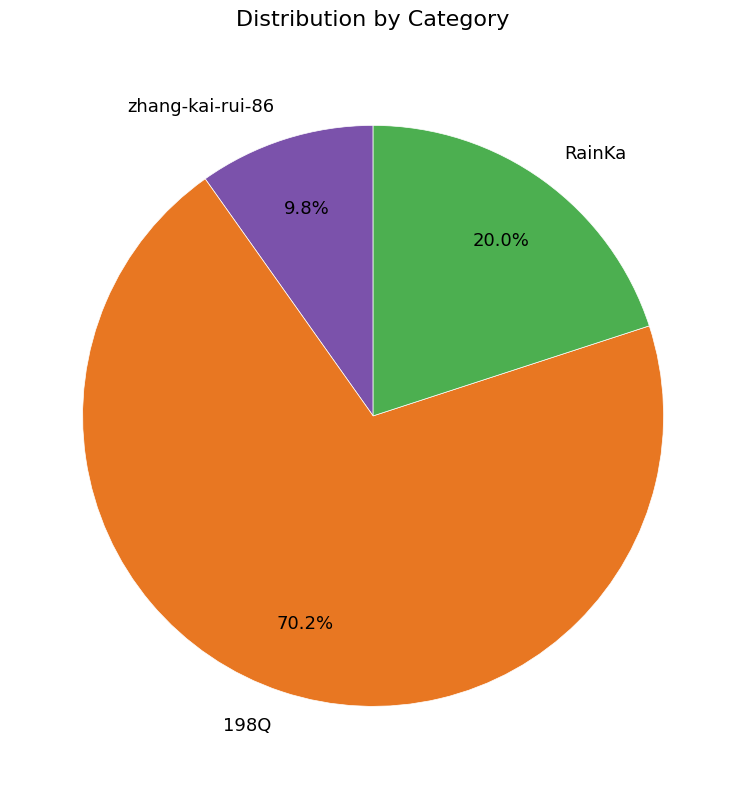

The RainKa slice represents 9% of the pie. True or false?

False